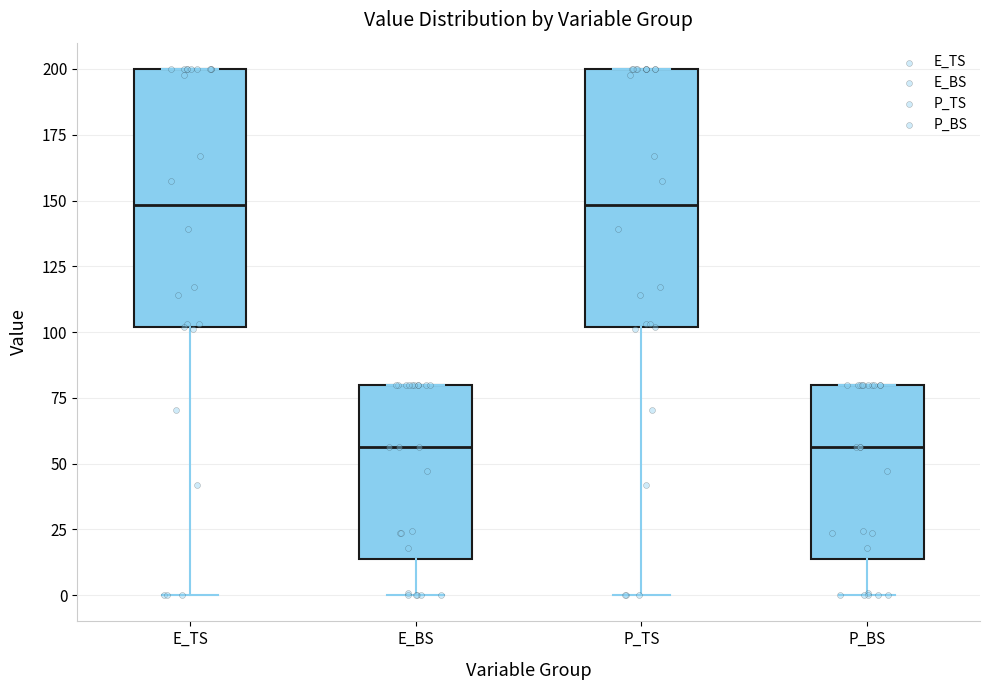

Where is the upper edge of the box for P_TS on the y-axis? The values are not printed on the chart, so give them approximately, as read against the axis.

200